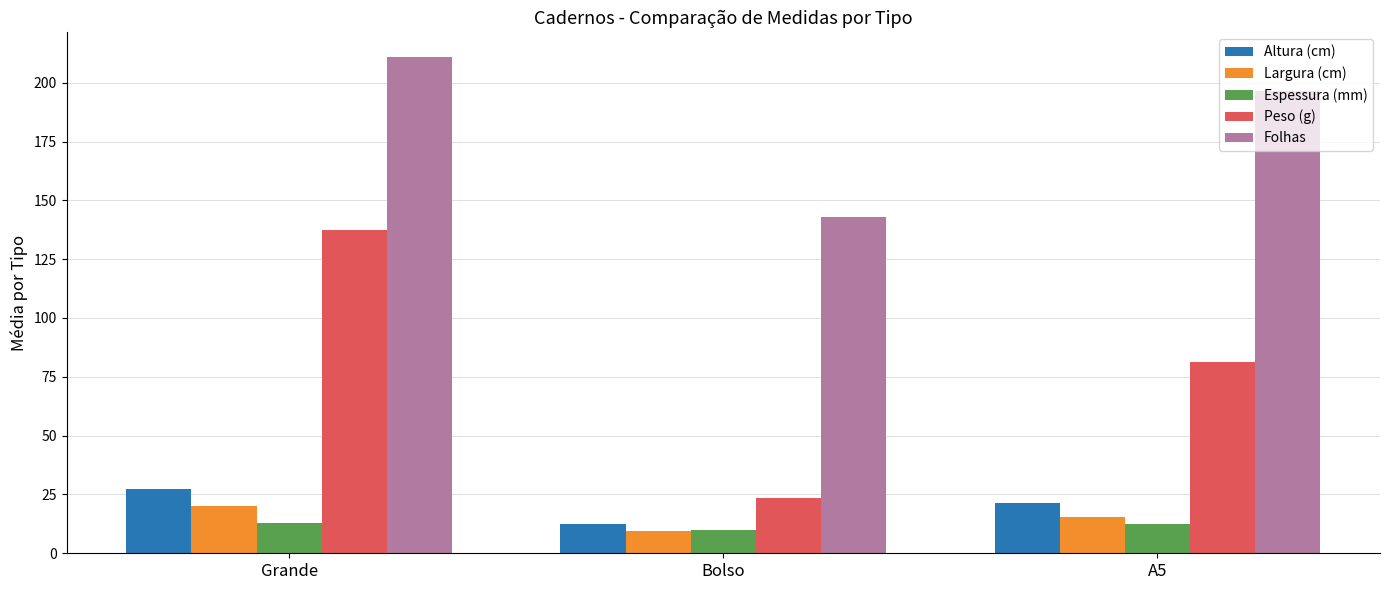

What is the average value of the Folhas series?

183.4